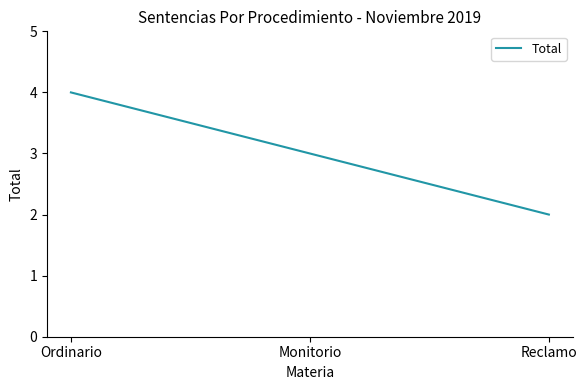

Read the value at Monitorio.

3